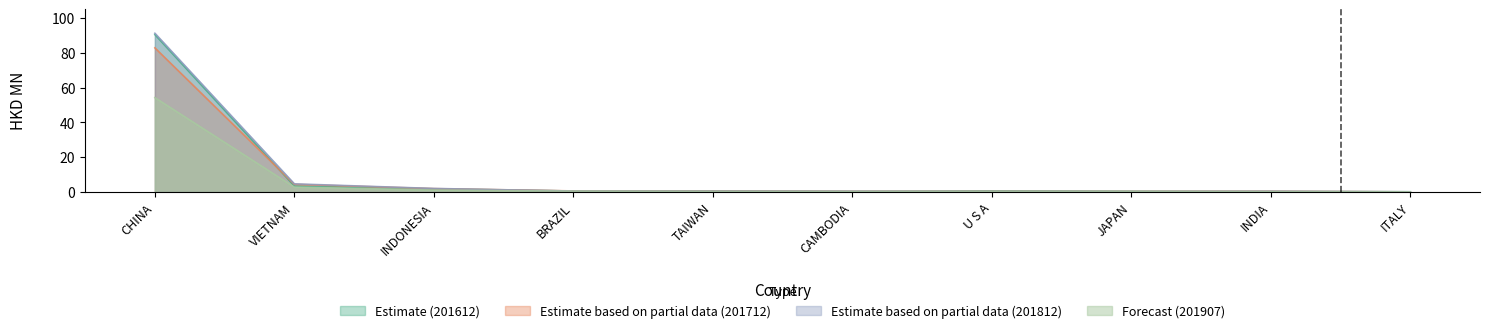

What value does the 201712 series have at CHINA?

82.9